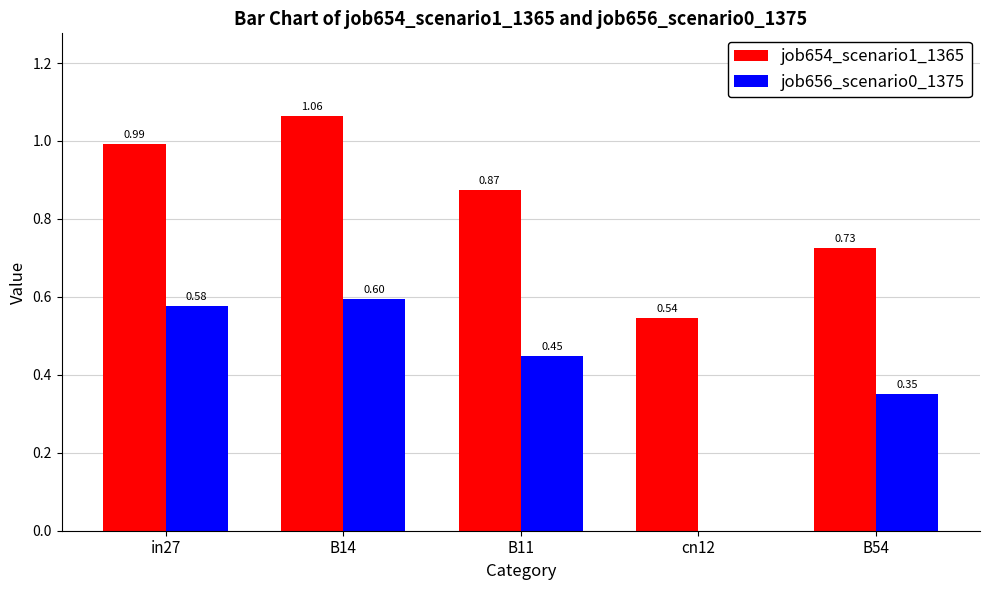

What is the sum of all job654_scenario1_1365 values?

4.2